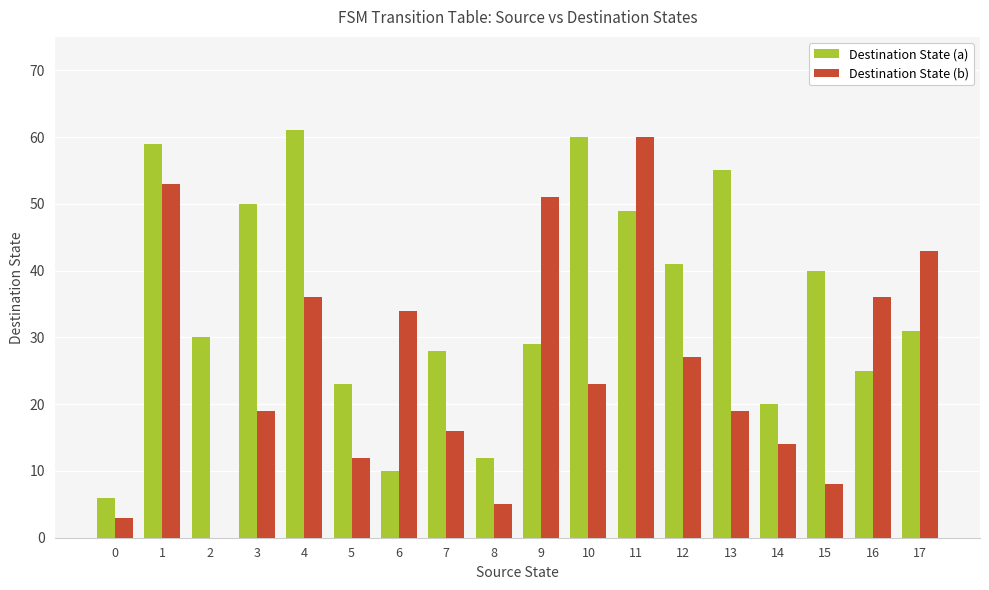

What is the greatest value displayed?

61